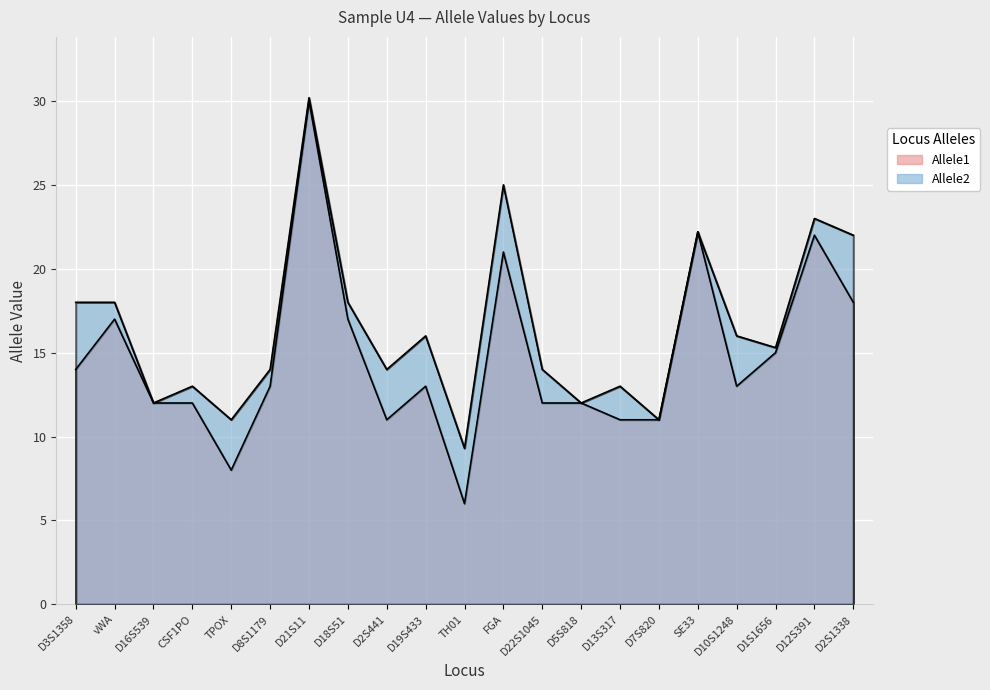

True or false: Allele2 and Allele1 cross at least once.

False